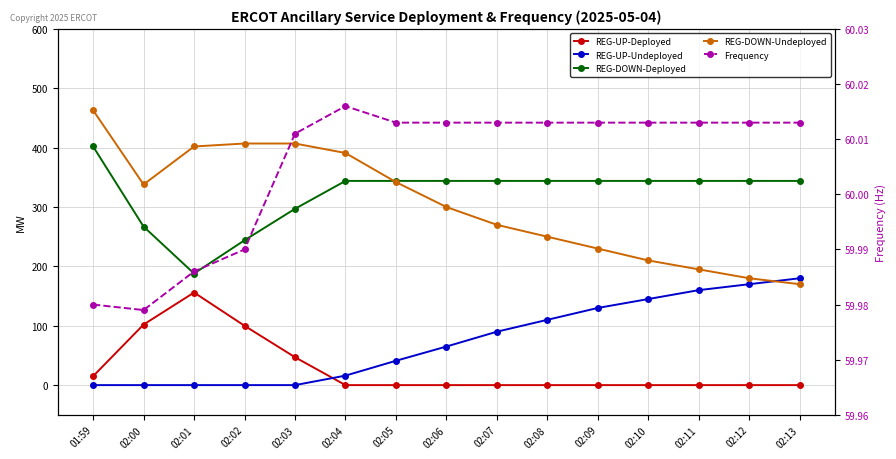

Where does the REG-DOWN-Undeployed series first go above 300?

01:59